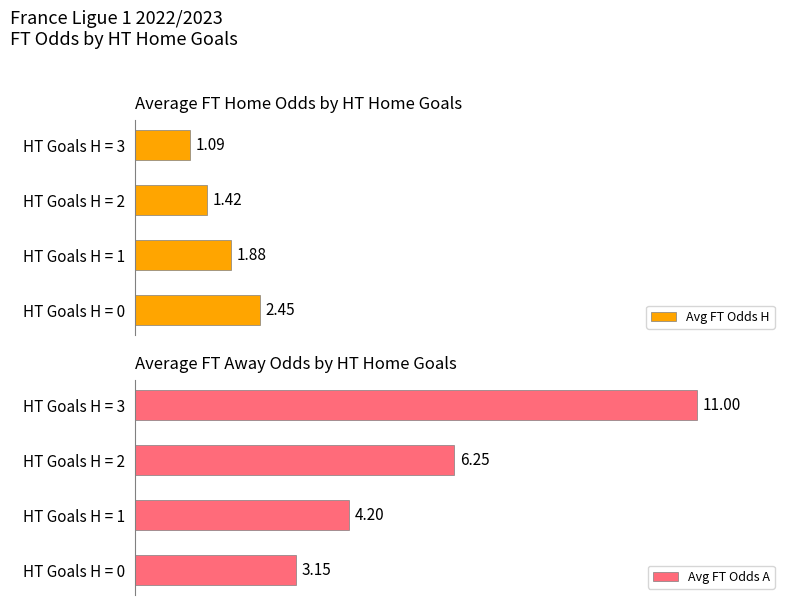

List the labels in order of Avg FT Odds H value, largest first.

0, 1, 2, 3